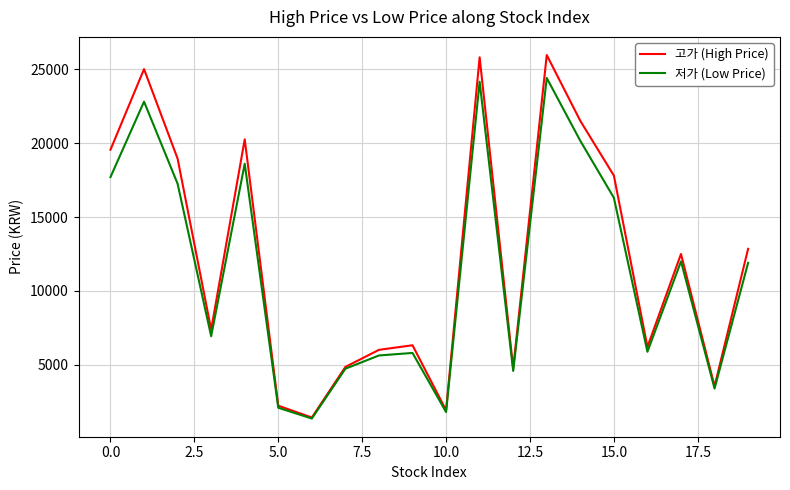

Which series has the largest range (max minus min)?

고가 (High Price)